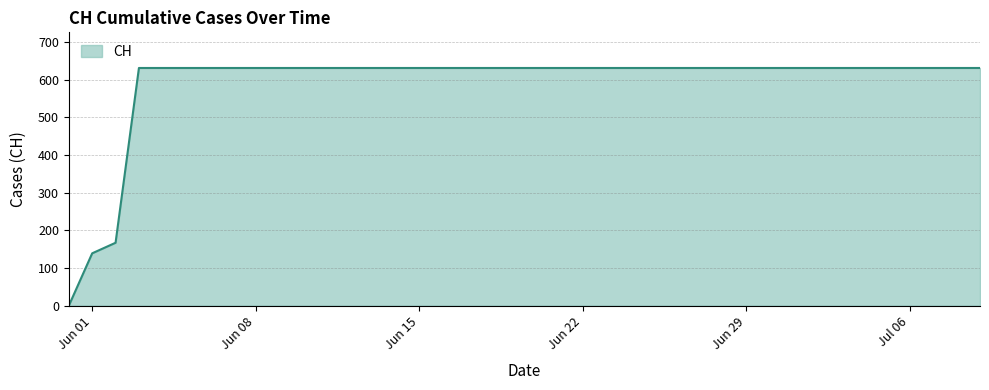

What is the difference between the maximum and minimum values?

631